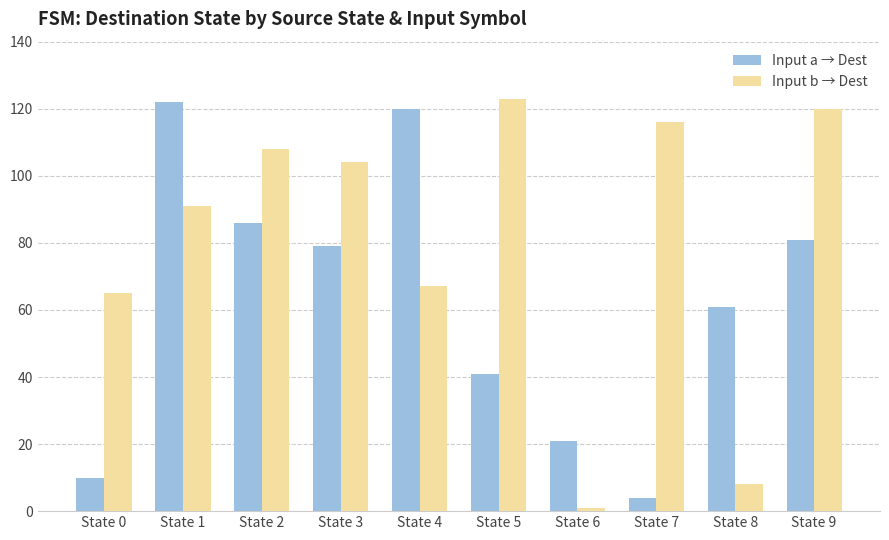

What is the difference between the maximum and second lowest values in the Input b → Dest series?

115